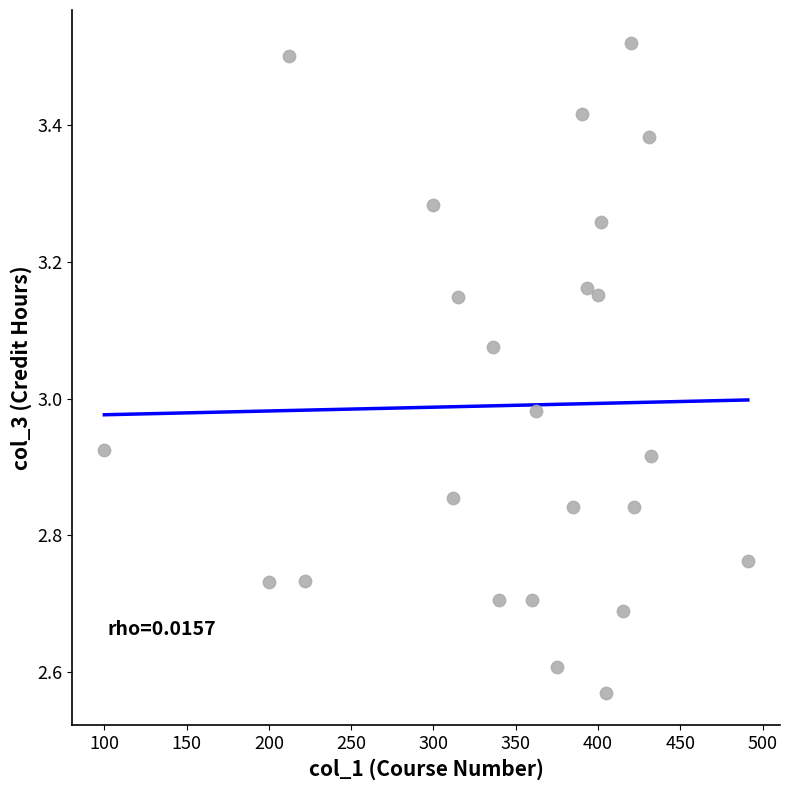

What is the range of X values (max minus min)?

391.0